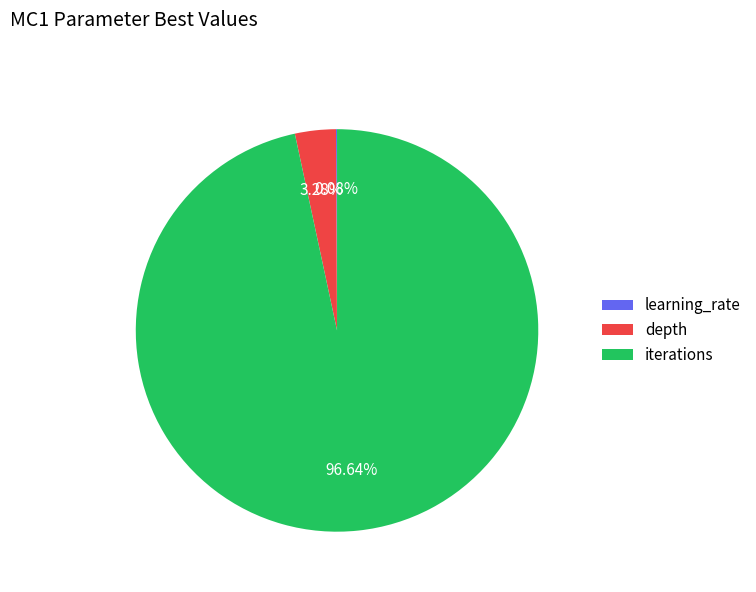

Which category has the biggest portion of the pie?

iterations